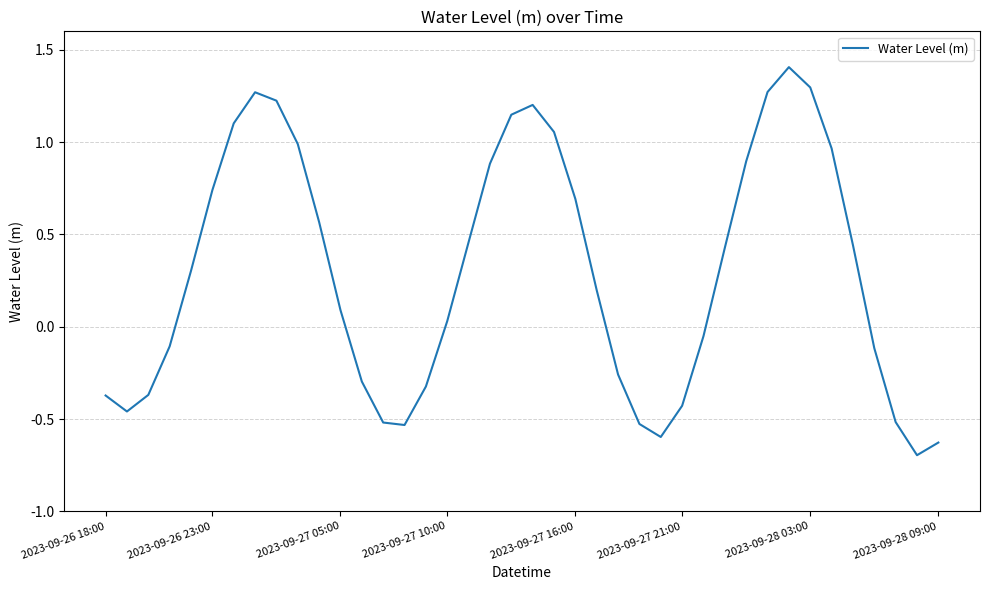

What is the sum of all values?

11.9